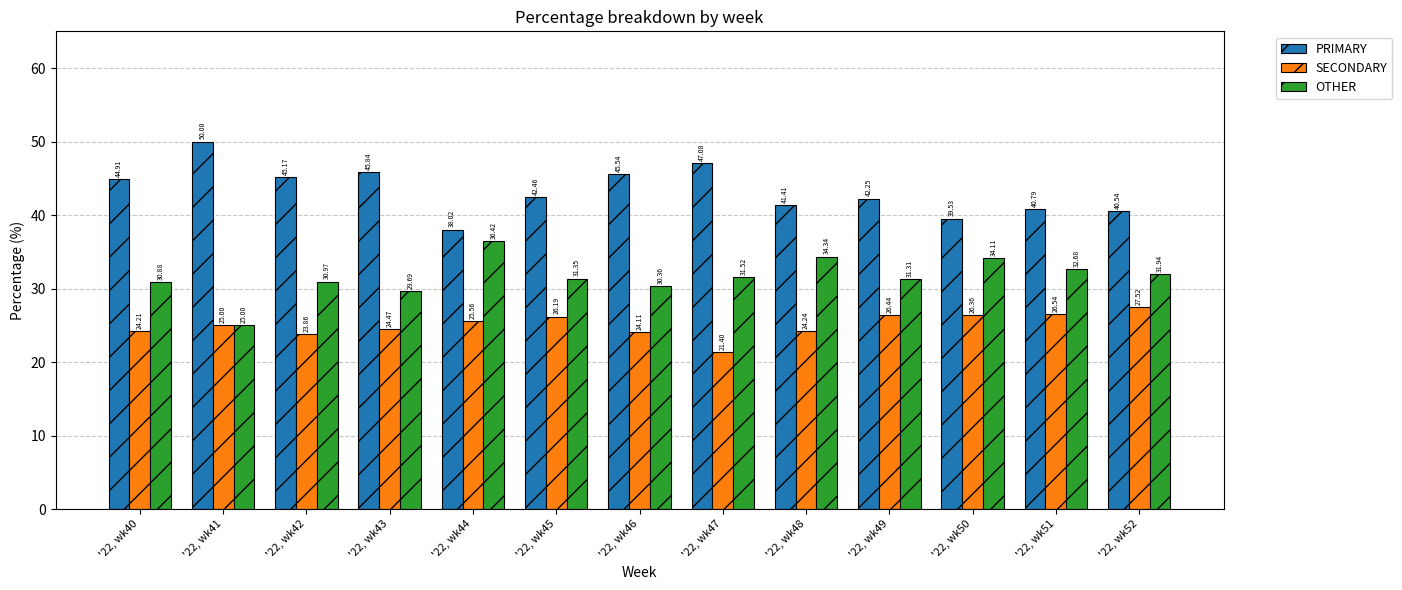

Is the value of SECONDARY at '22, wk46 greater than the value of OTHER at '22, wk46?

No